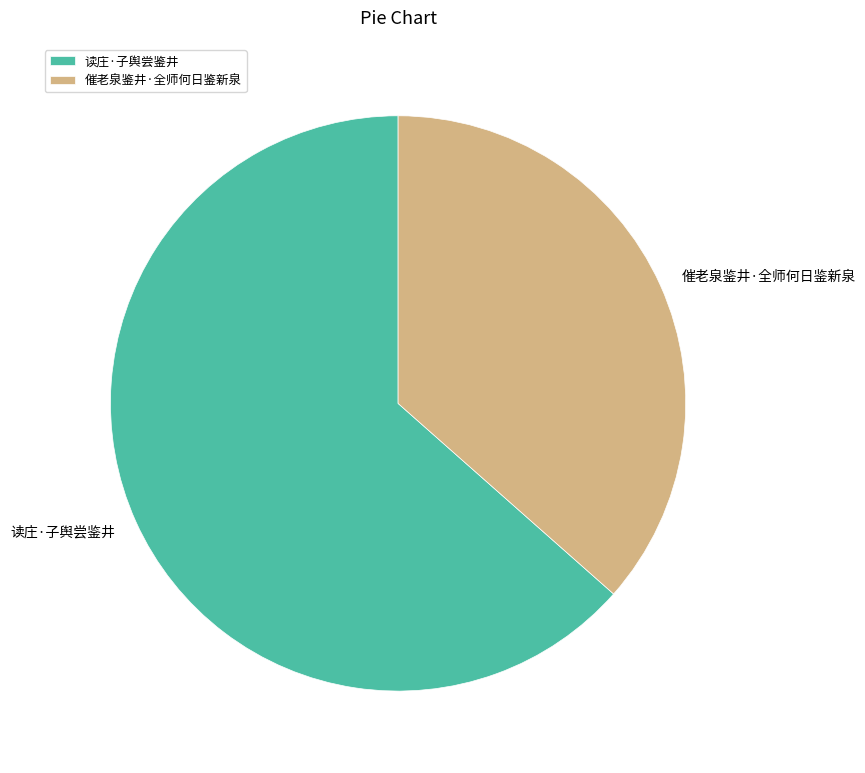

Count the number of slices in the pie.

2